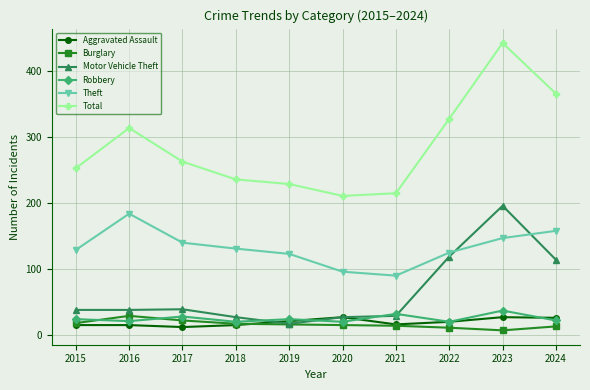

Is this an area chart (filled region under the line)?

No